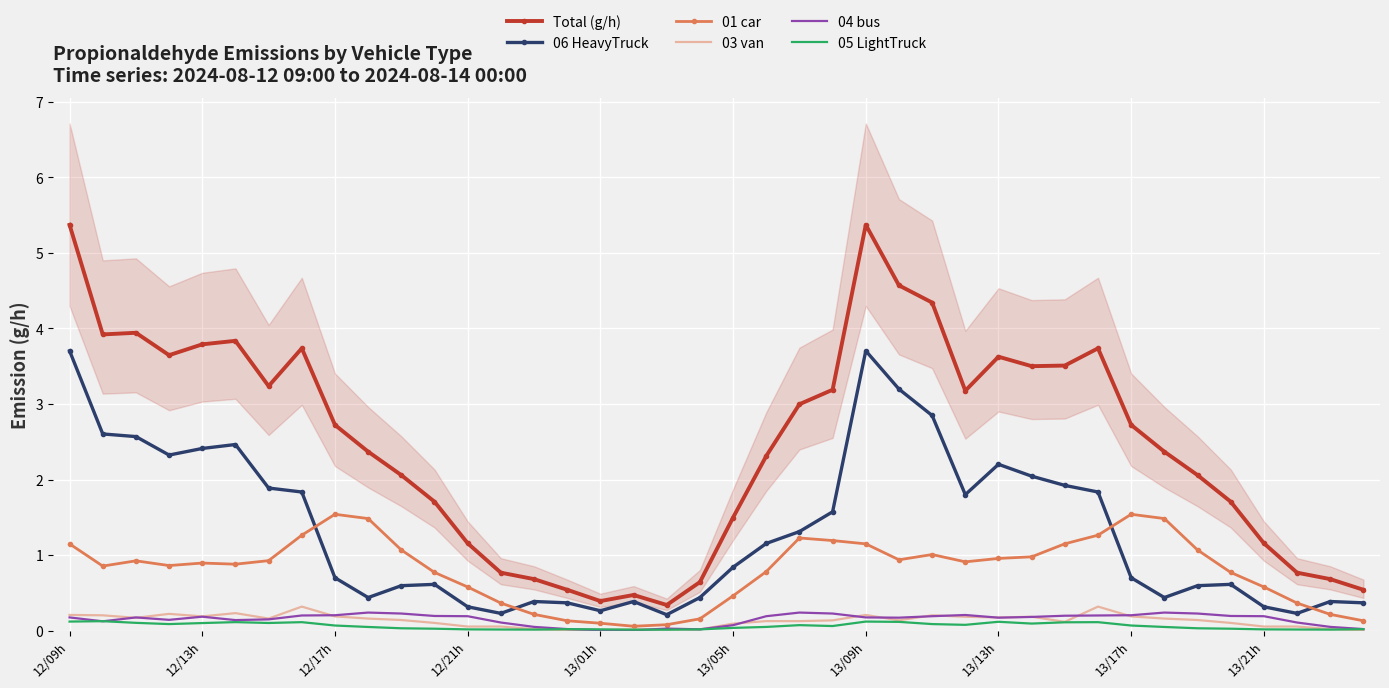

What is the spread (max minus min) of values at 19?

0.6